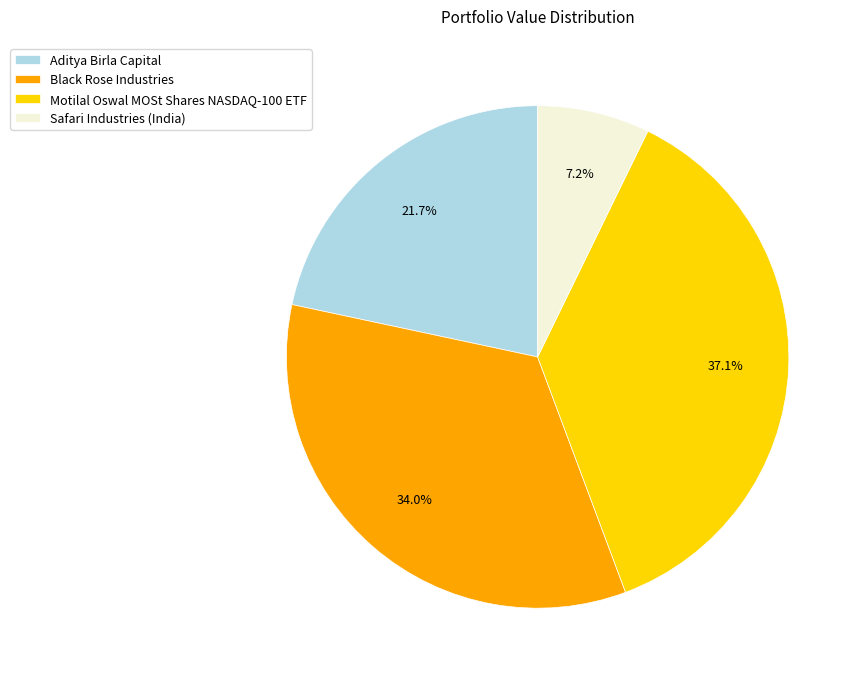

What percentage is the Aditya Birla Capital slice, to the nearest percent?

22%